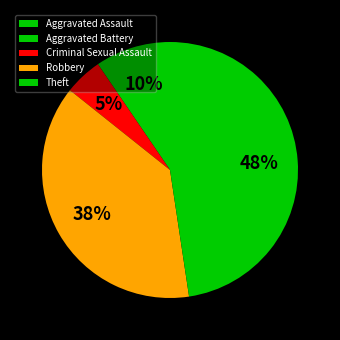

To the nearest percent, what is the combined percentage of Aggravated Assault and Theft?

57%